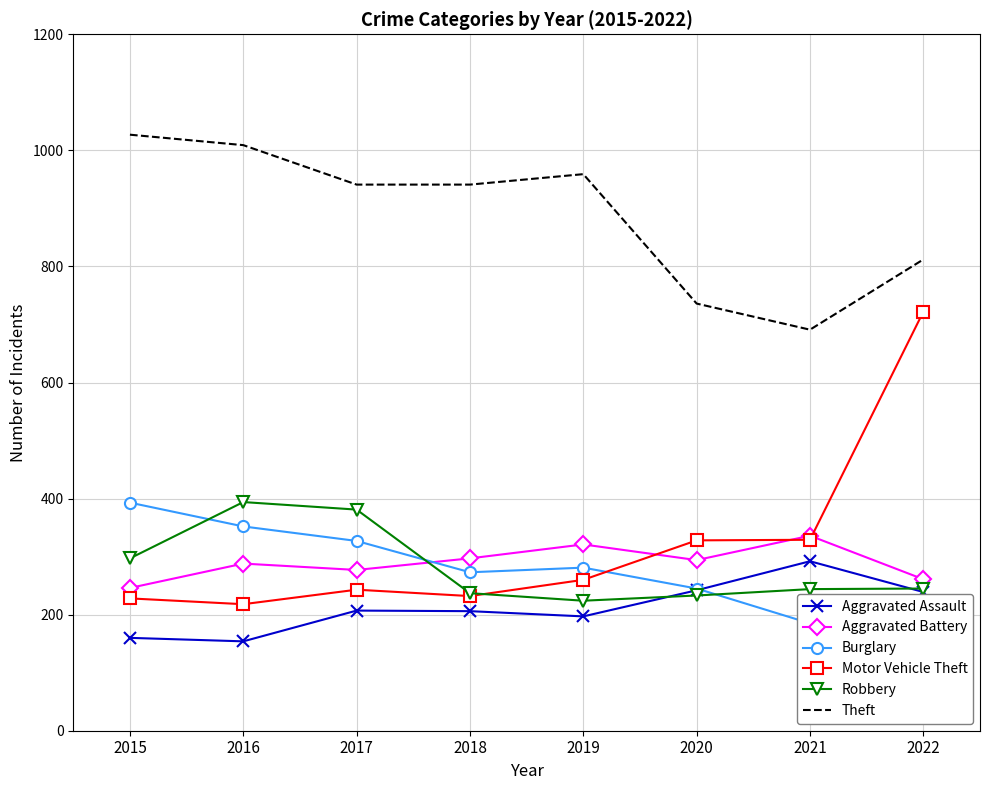

What is the approximate value of Motor Vehicle Theft at 2020?

328